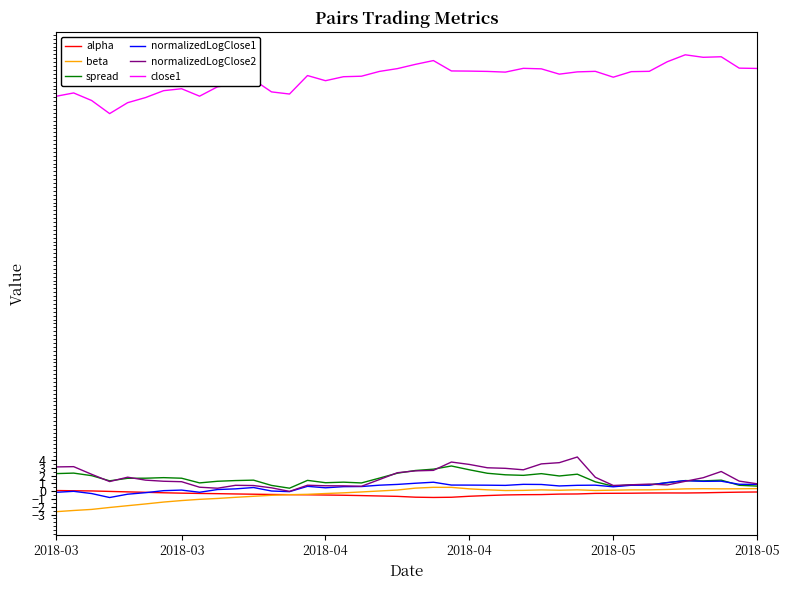

Does the chart have visible grid lines?

No